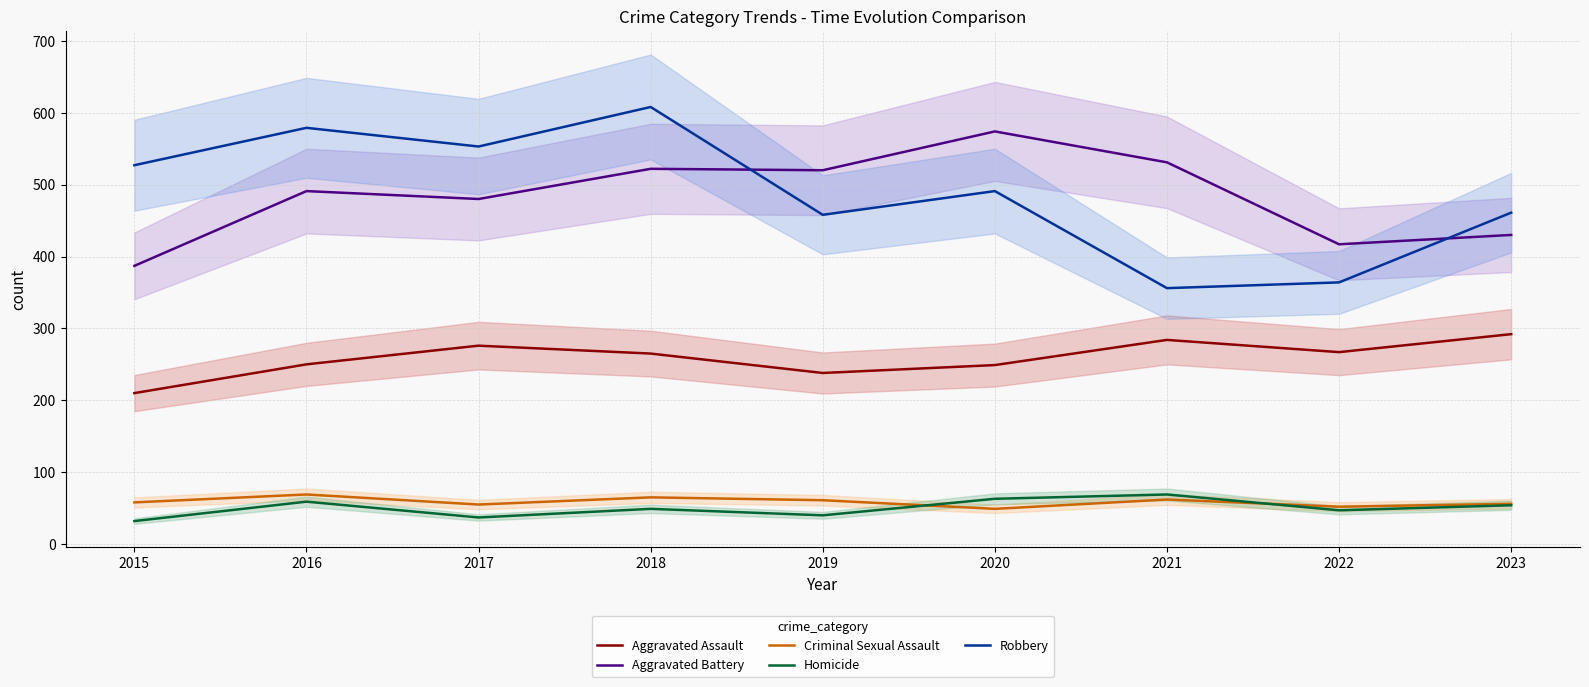

What is the difference between the highest and lowest values at 2015?

495